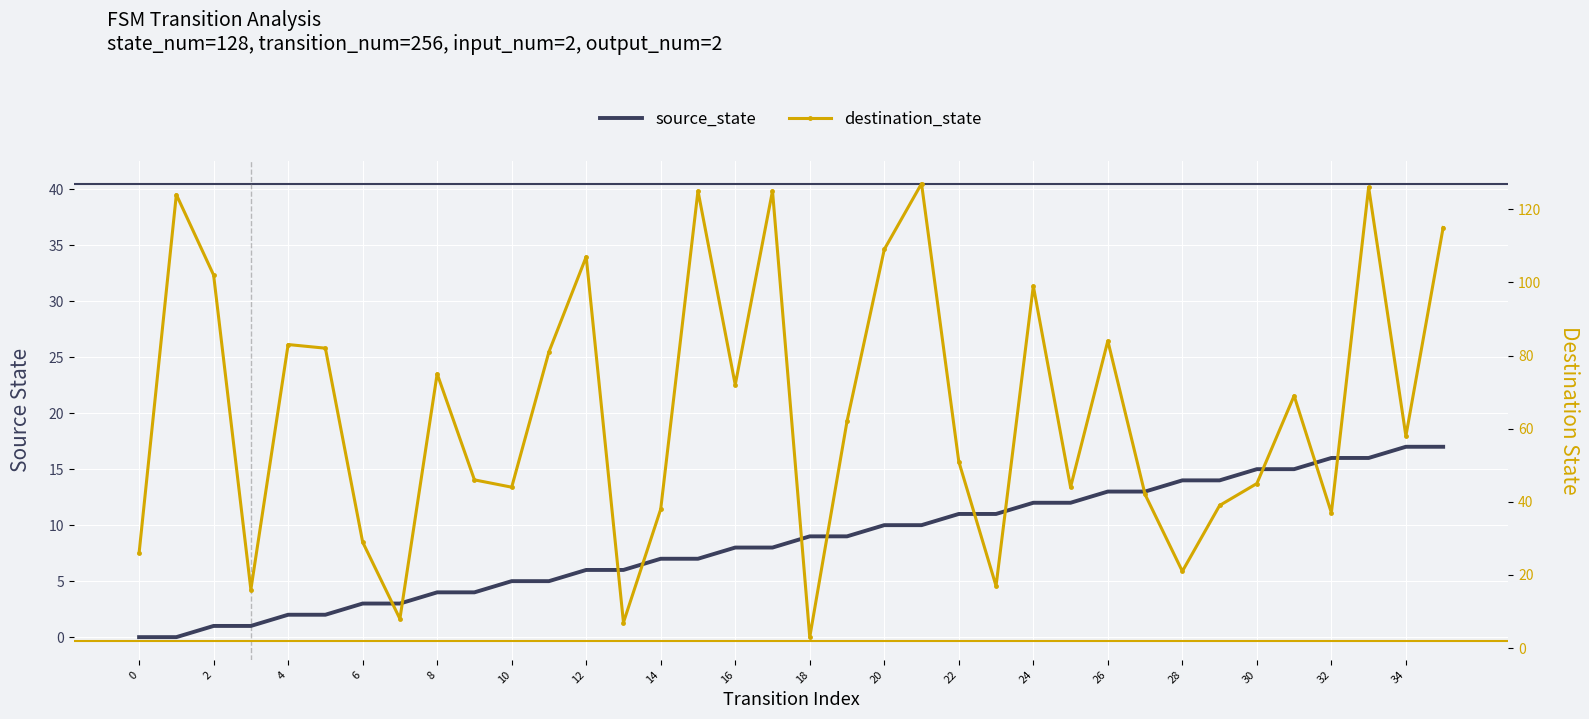

How many positive values does the source_state series have?

34